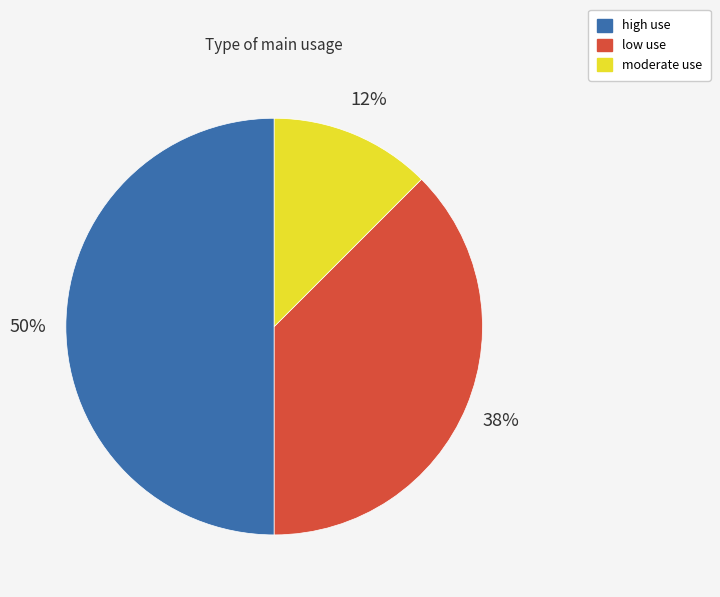

True or false: low use accounts for 38% of the total.

True